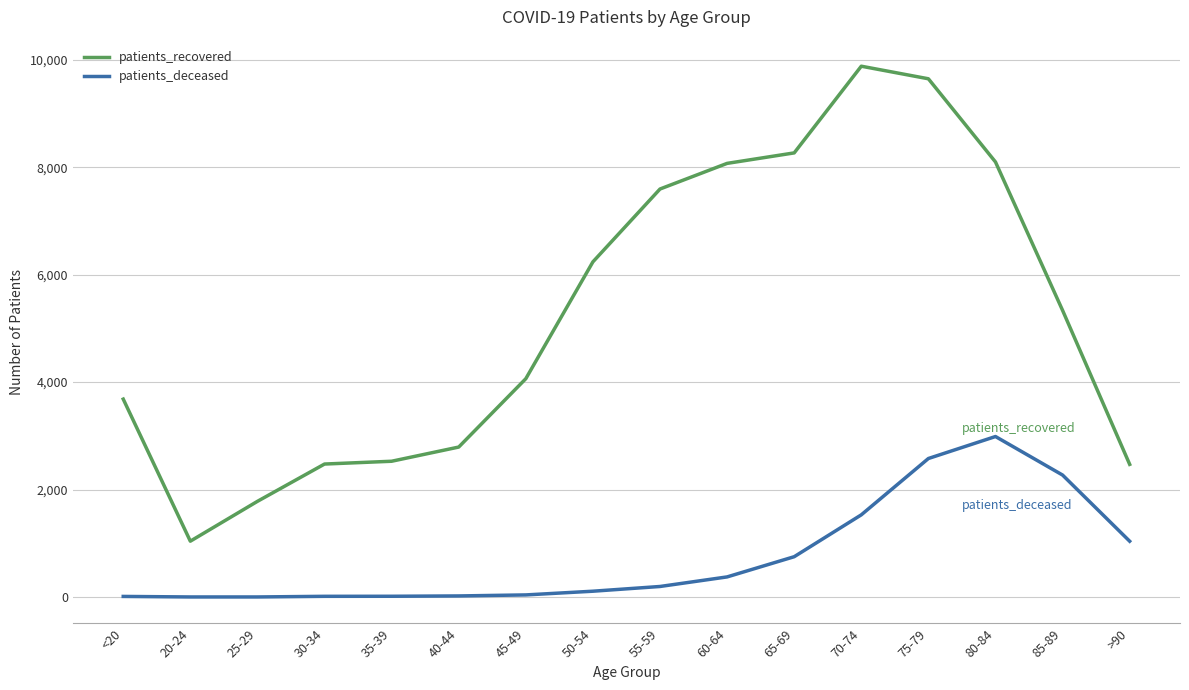

True or false: patients_recovered and patients_deceased cross at least once.

False